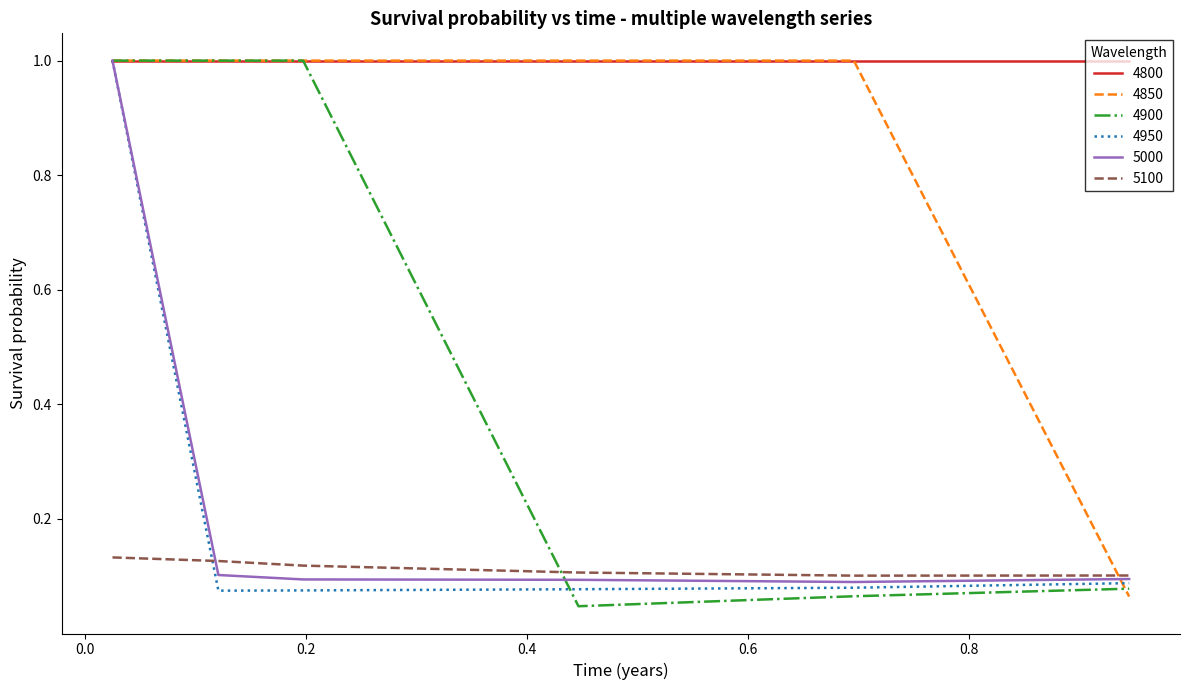

True or false: 5100 and 4950 cross at least once.

True